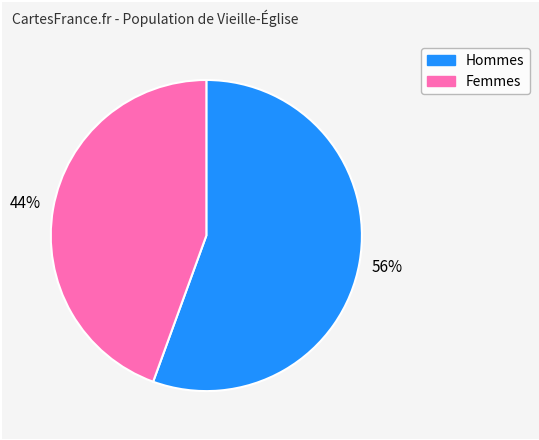

Does any single category account for the majority?

Yes